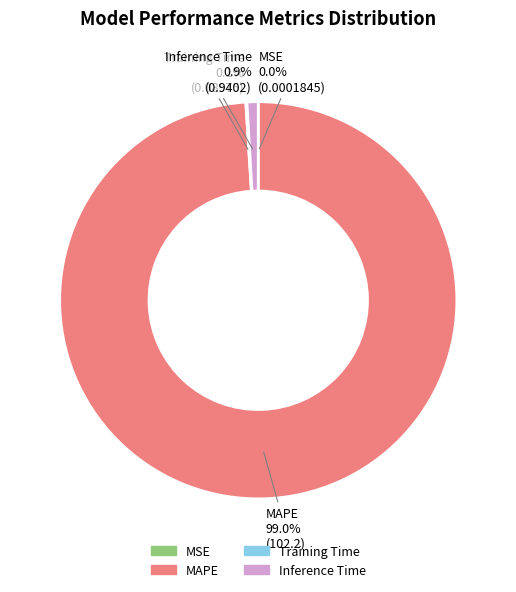

What percentage is NOT represented by MAPE?

1.0%